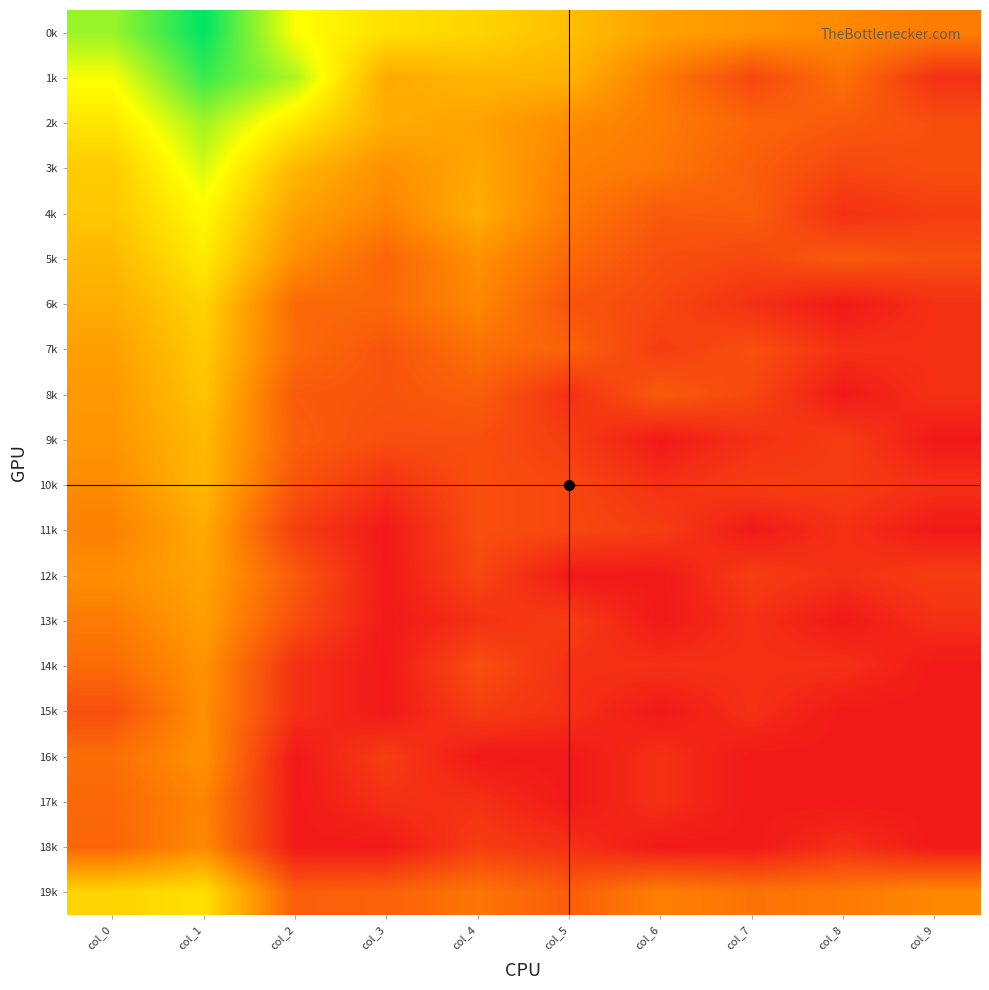

Between col_4 and col_2, which is larger?

col_2